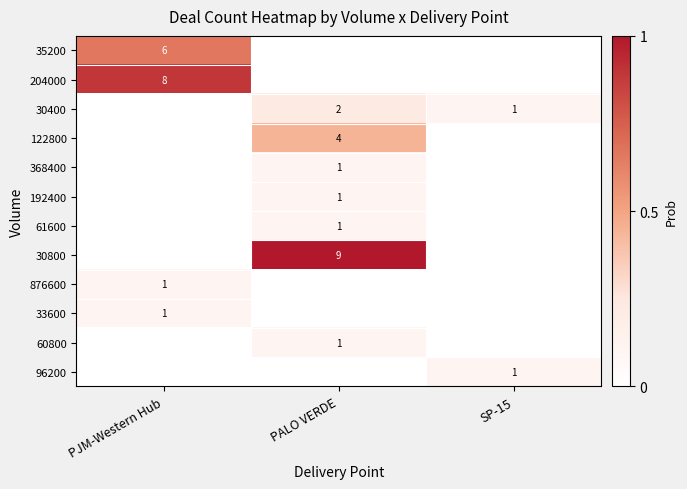

Is the value of 204000 at PALO VERDE greater than the value of 192400 at PALO VERDE?

No